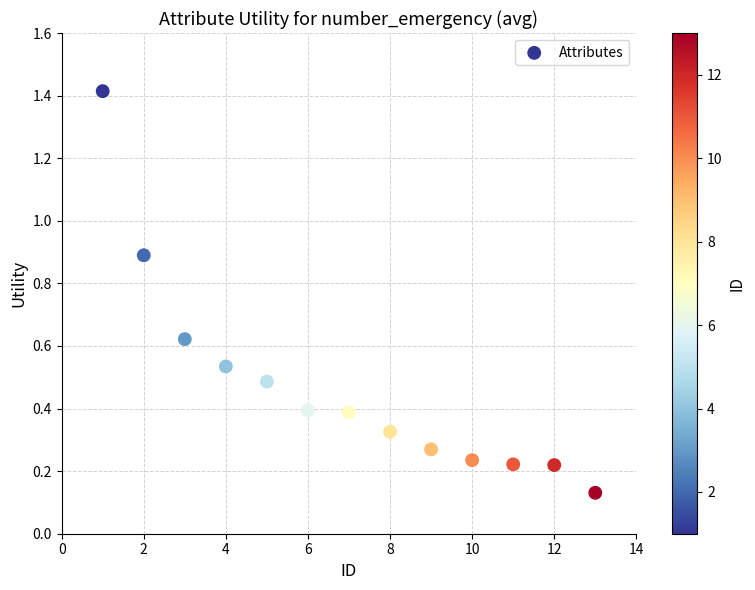

What is the range of X values (max minus min)?

12.0